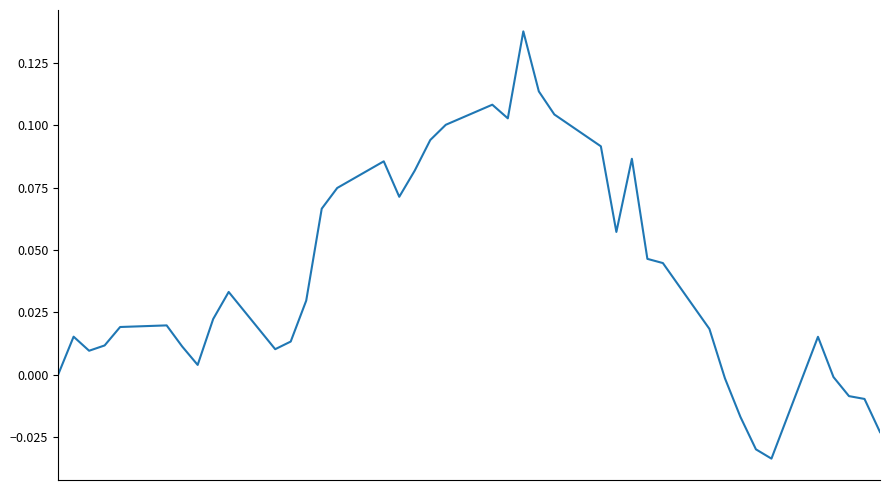

What is the value of the 24th point from the left?

0.1